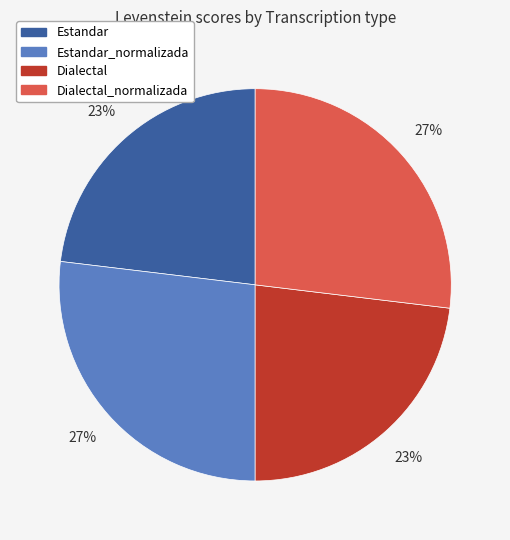

To the nearest percent, what portion does Estandar_normalizada represent?

27%